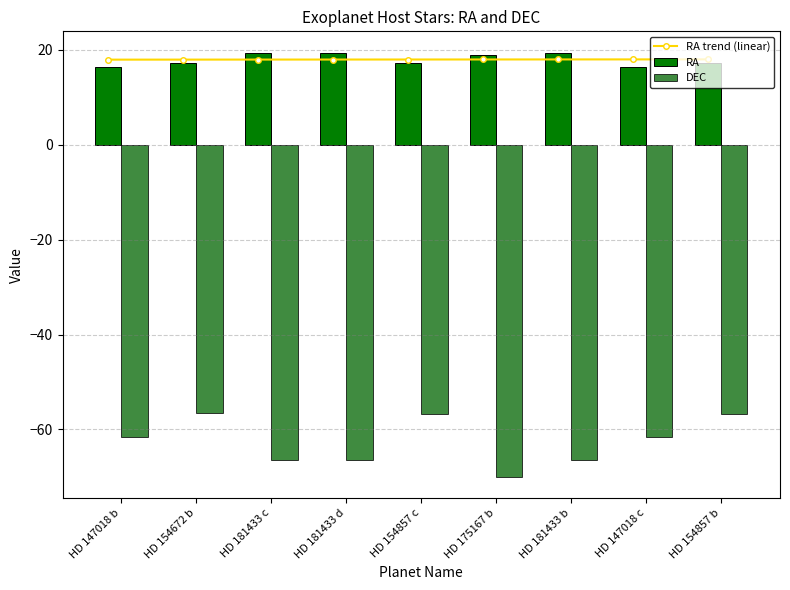

Reading right to left, list all the values displayed in this chart.

RA trend (linear): 18.0	18.0	18.0	18.0	18.0	17.9	17.9	17.9	17.9
RA: 17.2	16.4	19.4	19.0	17.2	19.4	19.4	17.2	16.4
DEC: -56.7	-61.7	-66.5	-69.9	-56.7	-66.5	-66.5	-56.4	-61.7